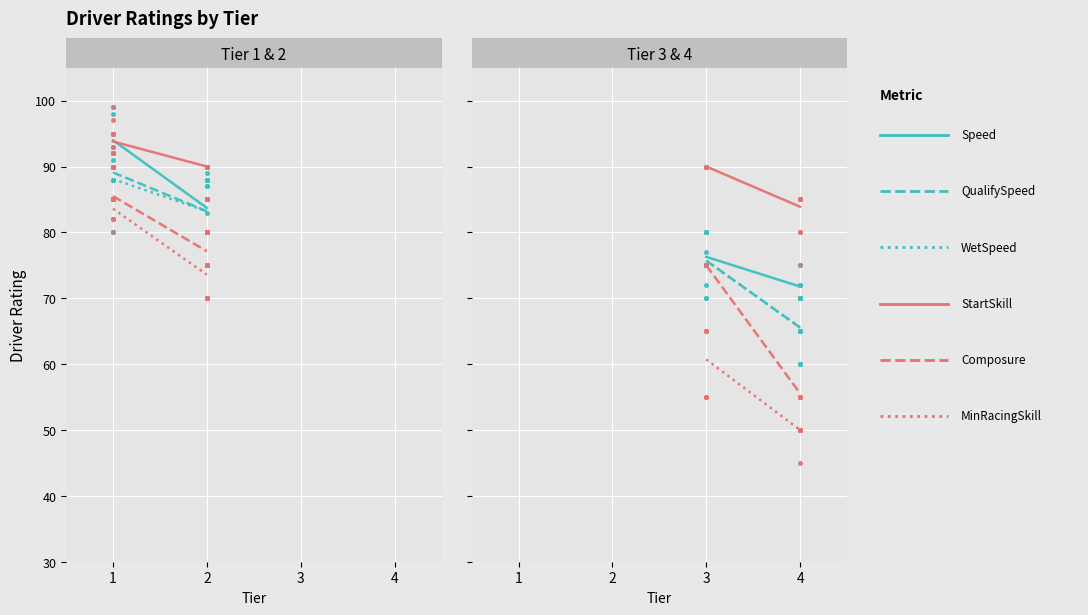

Is the value of Avg QualifySpeed at 4 greater than the value of Avg Speed at 3?

No